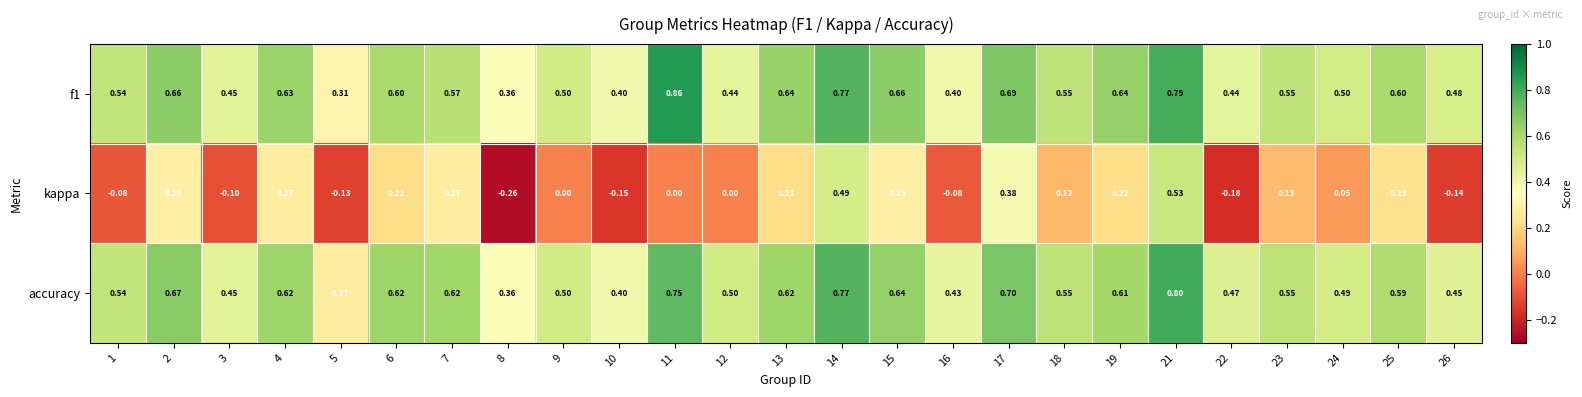

Rank the series by their maximum value, from highest to lowest.

f1, accuracy, kappa